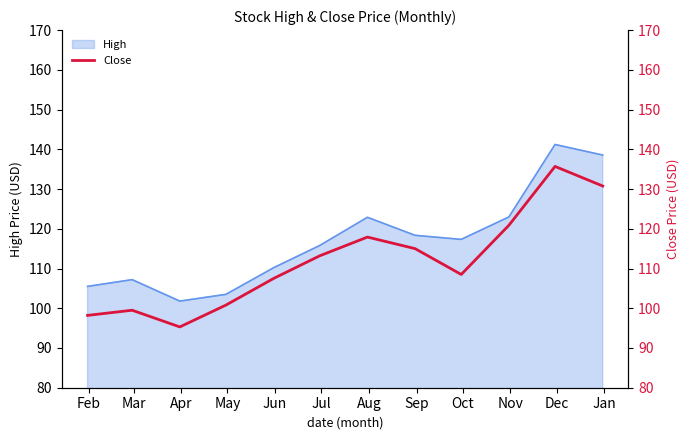

What is the maximum value for High?

141.2